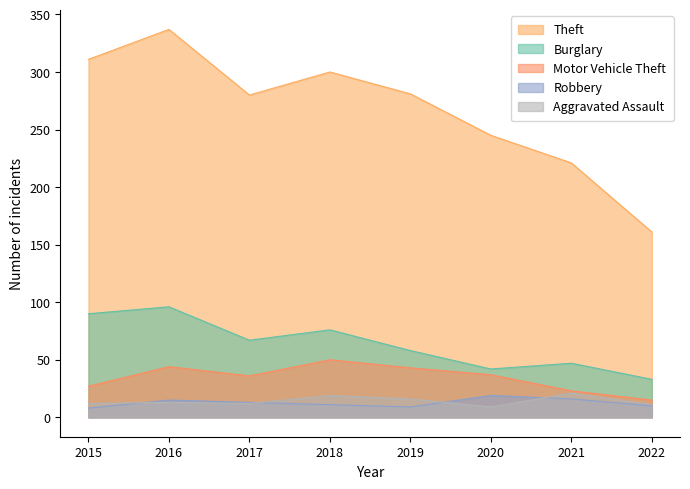

Rank the series by their maximum value, from highest to lowest.

Theft, Burglary, Motor Vehicle Theft, Aggravated Assault, Robbery